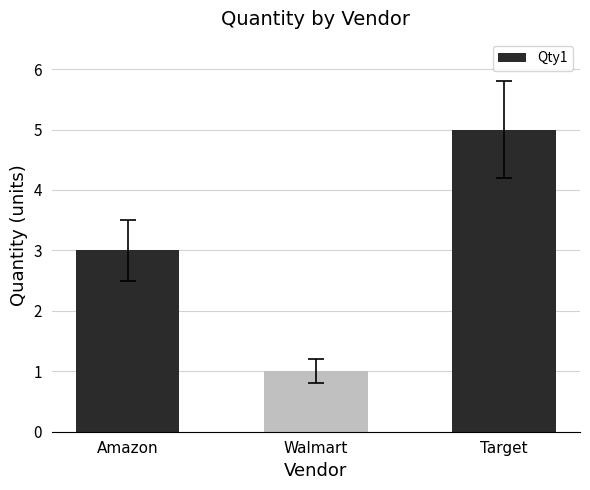

What is the label of the 2nd bar from the right?

Walmart